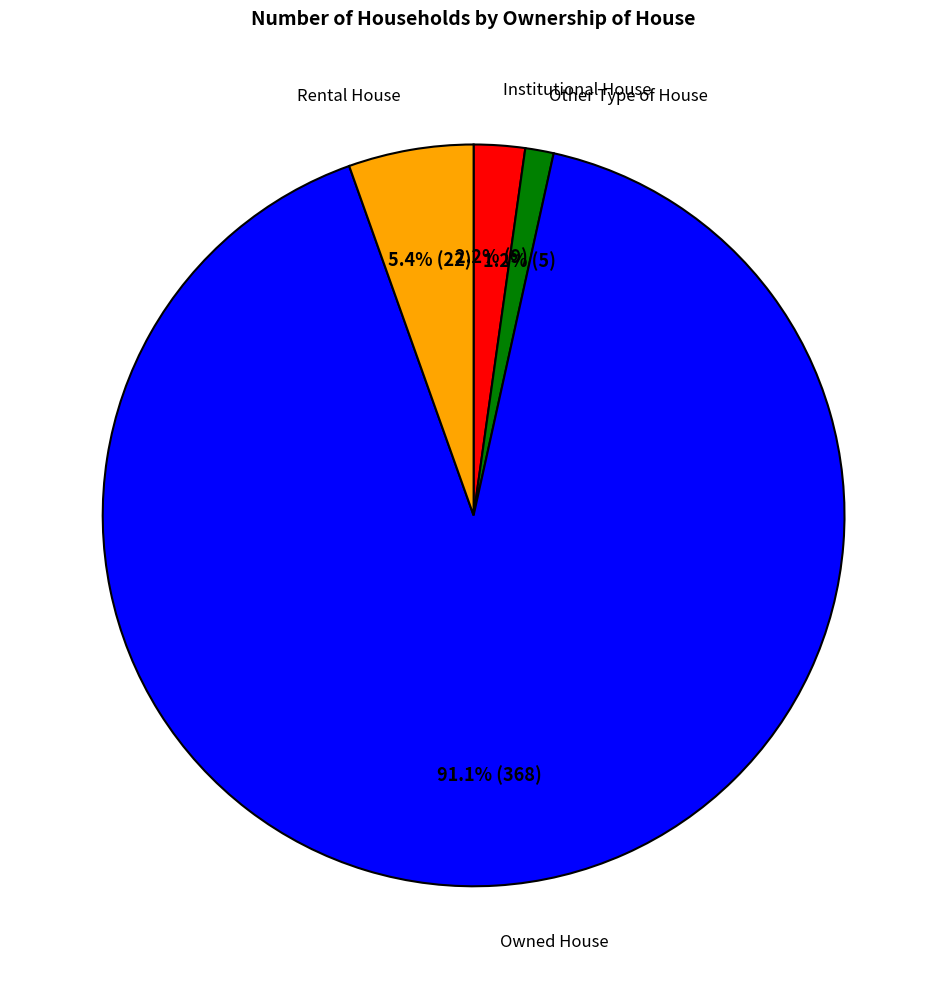

Count the number of slices in the pie.

4